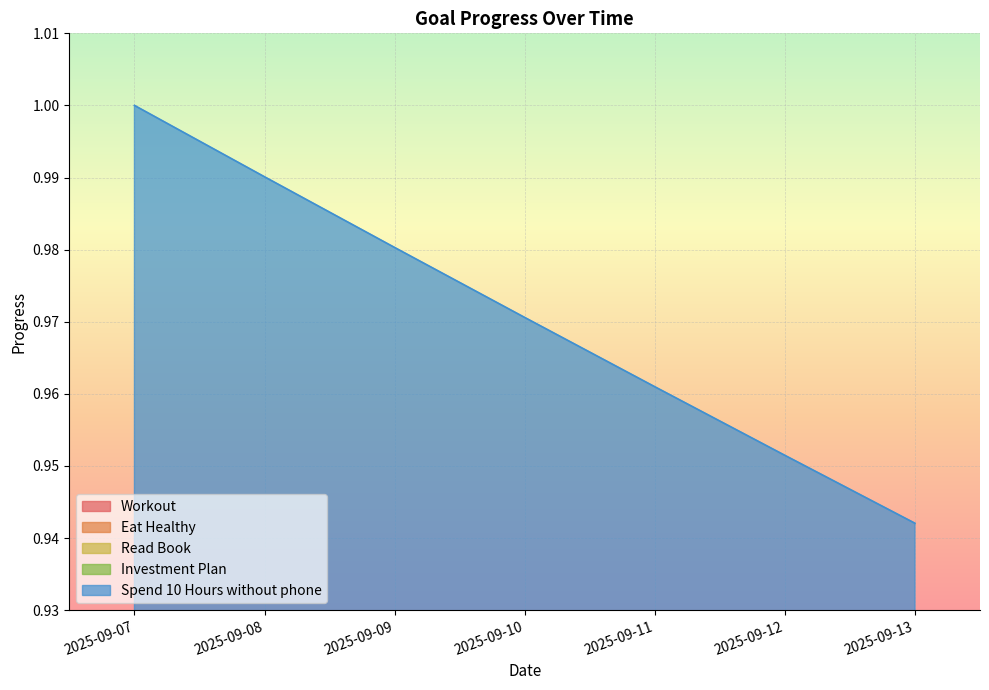

What is the value of the Spend 10 Hours without phone point at the 6th from the left?

1.0